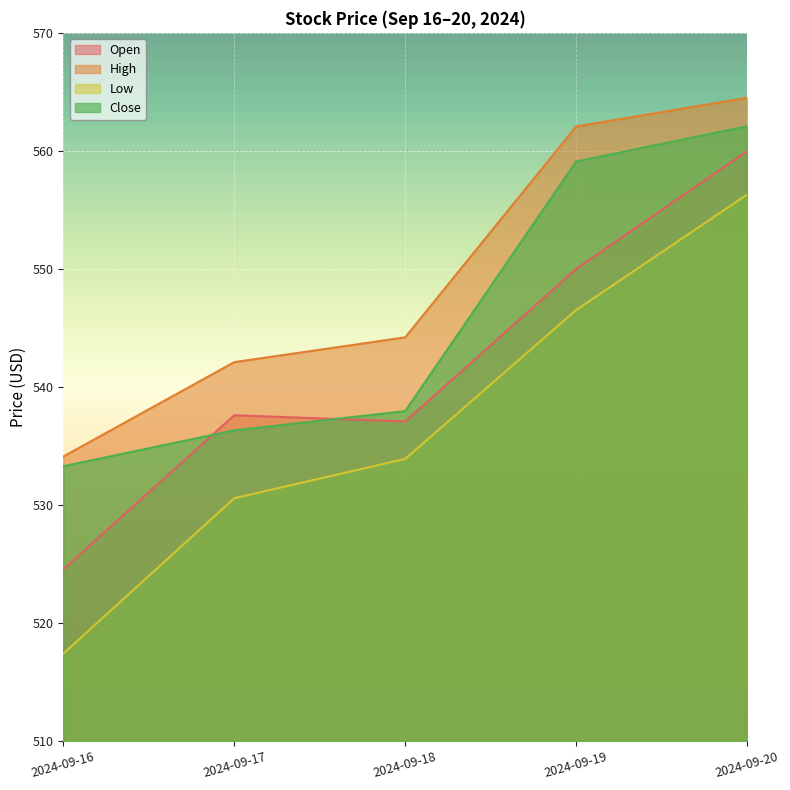

Which series has the largest total across all categories?

High